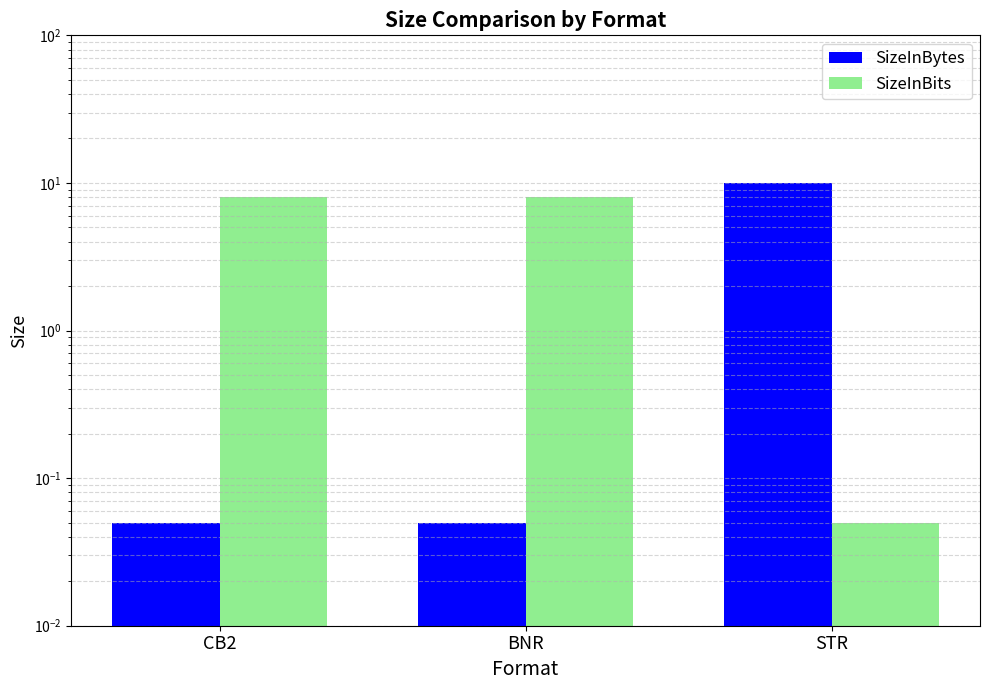

At how many categories does at least one series exceed 3?

3